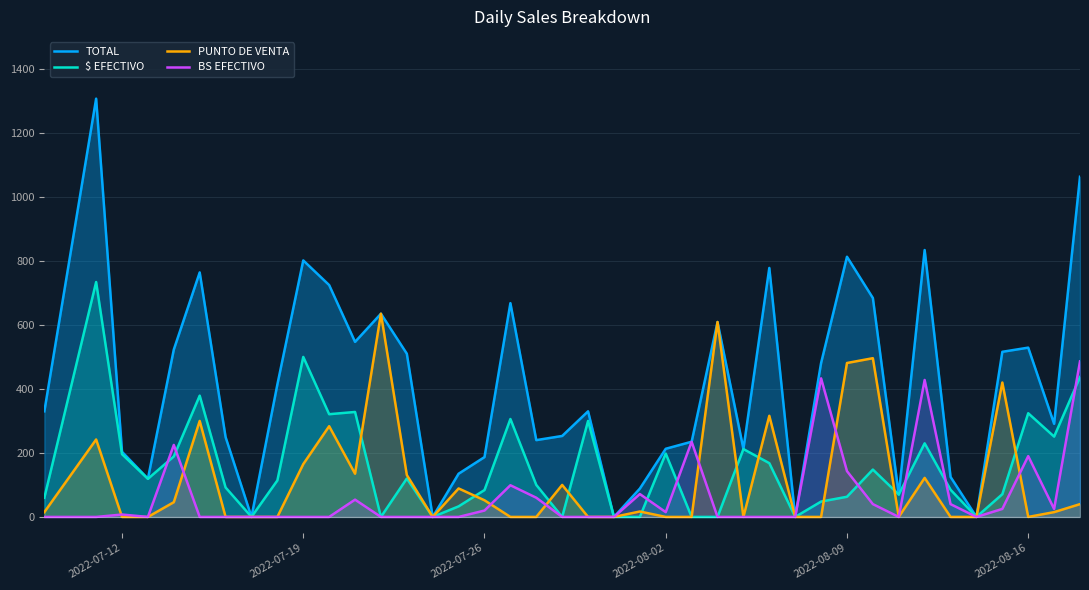

How many interior local valleys does the PUNTO DE VENTA series have?

5